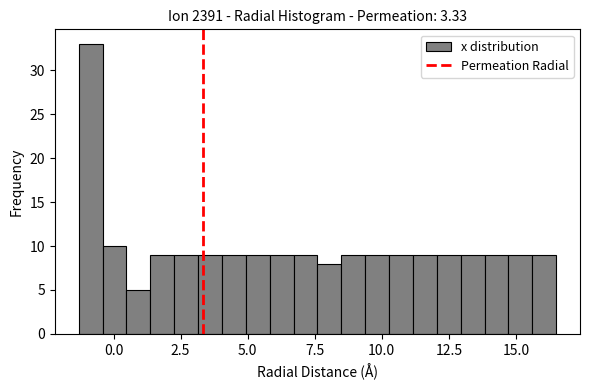

Around what value on the x-axis is the tallest bar? Give the approximate position of its centre, as read against the axis.

-1.0